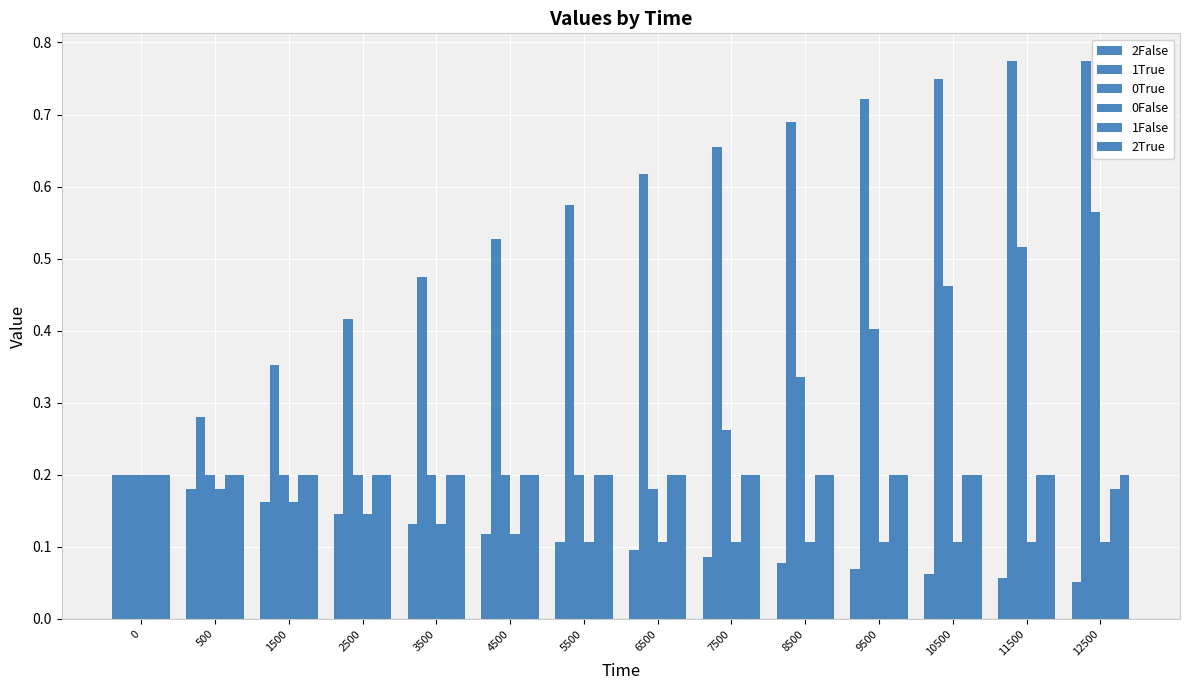

What is the total value across all series at 5500?

1.4